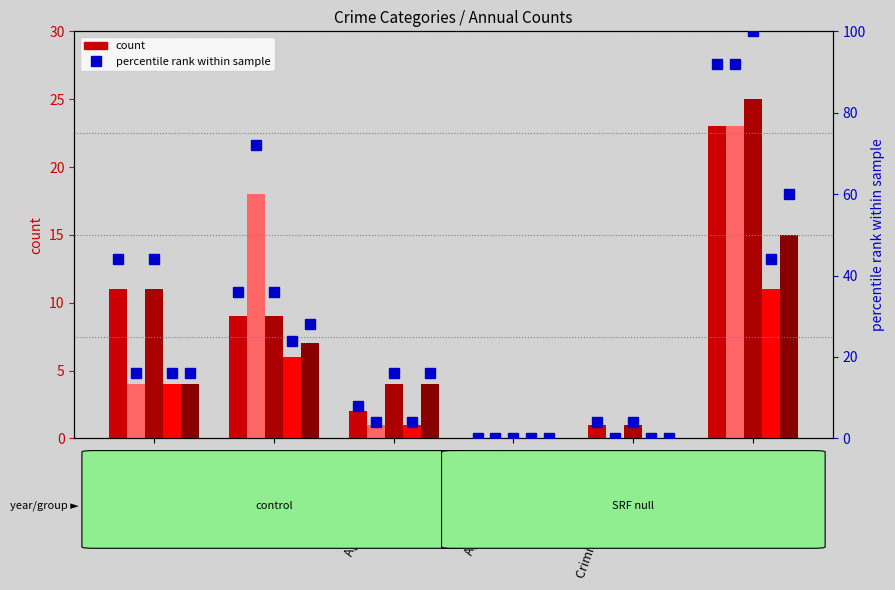

What is the approximate value of 2017 at Robbery, to the nearest 10?

10